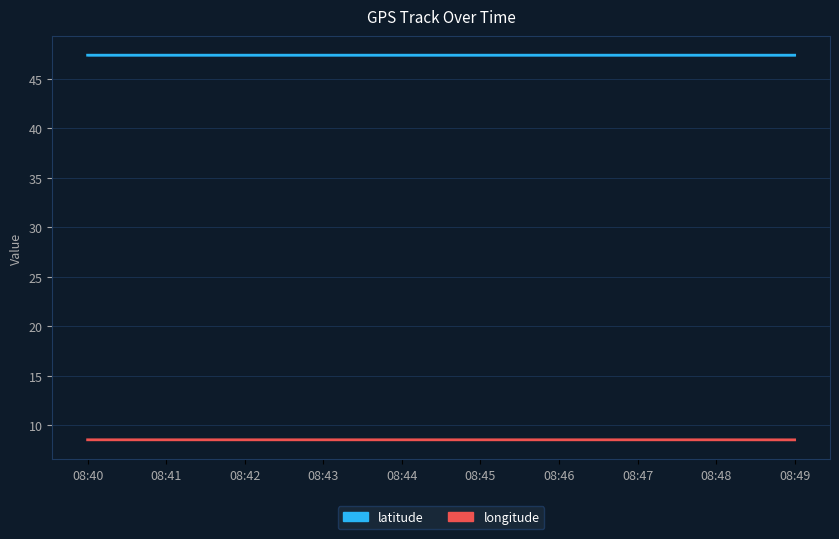

What is the maximum value for latitude?

47.4